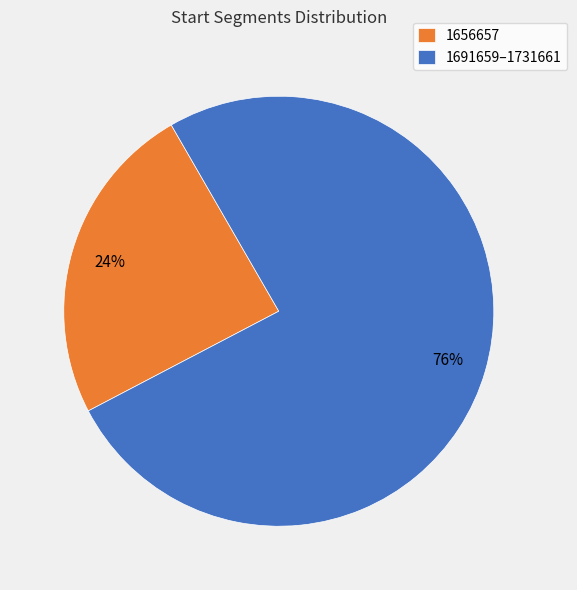

Count the number of slices in the pie.

2